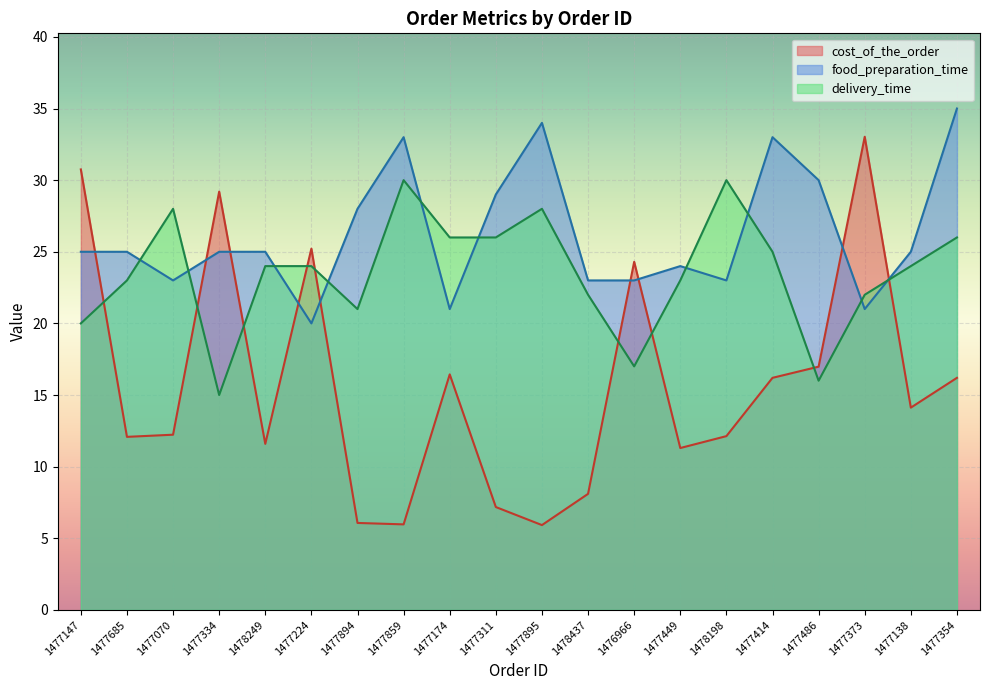

Is it true that food_preparation_time equals 36.5 at 1478437?

False